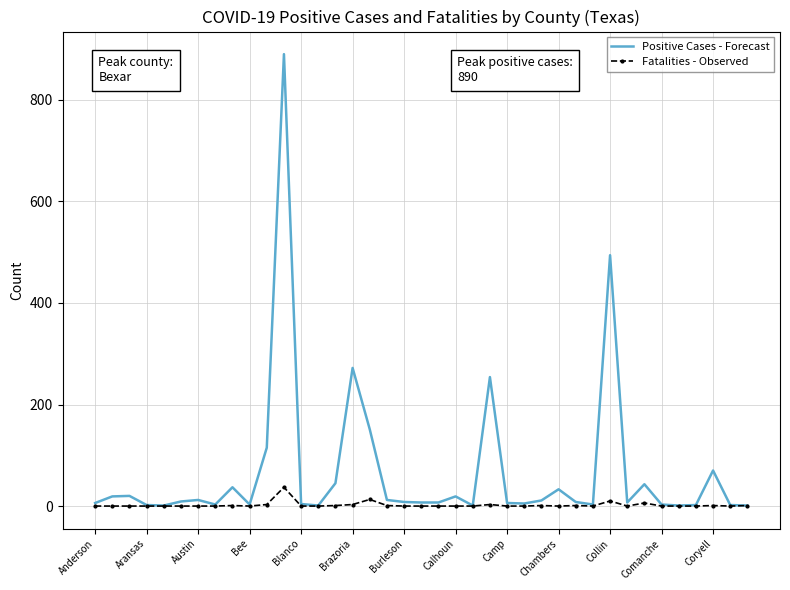

Rank the series by their average value, from lowest to highest.

Fatalities - Observed, Positive Cases - Forecast